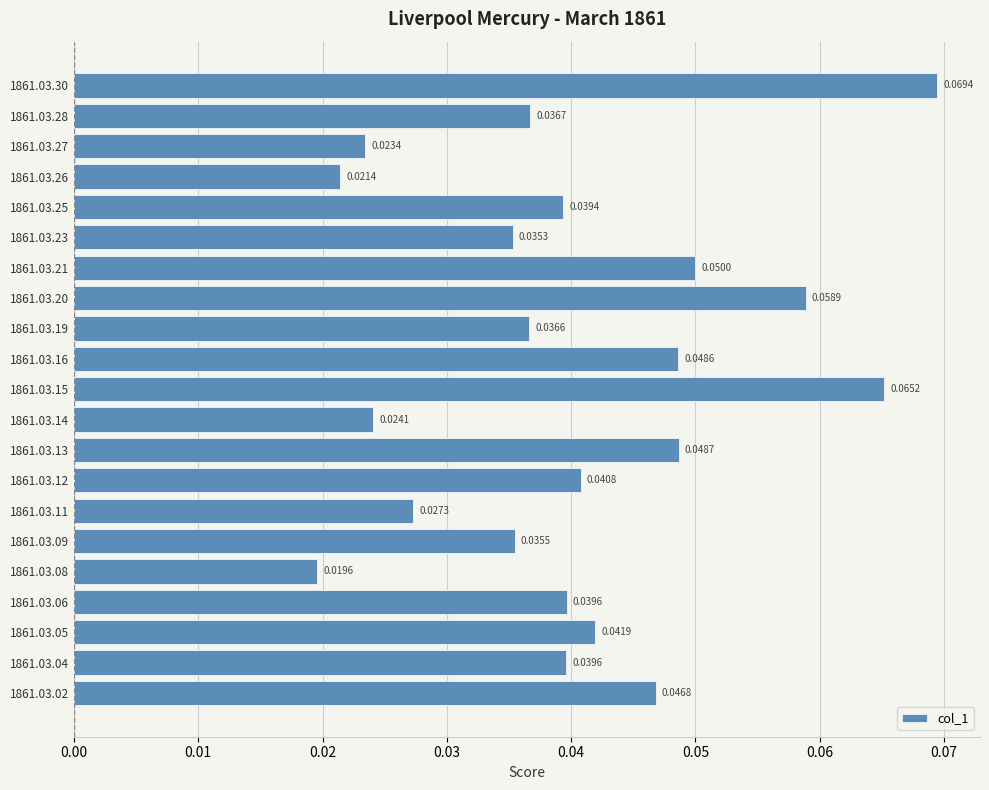

Which category has the lowest value across all series?

1861.03.08